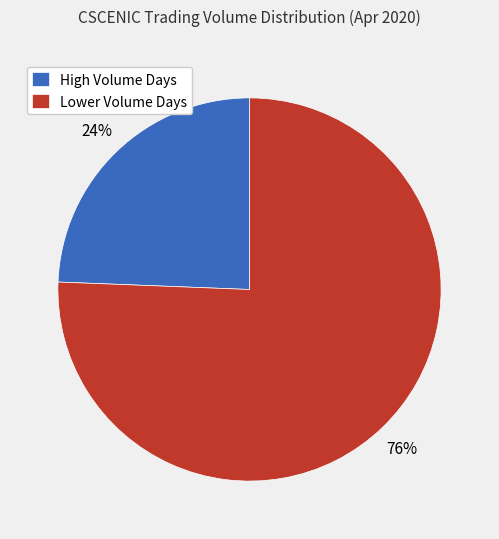

The Lower Volume Days slice represents 84% of the pie. True or false?

False